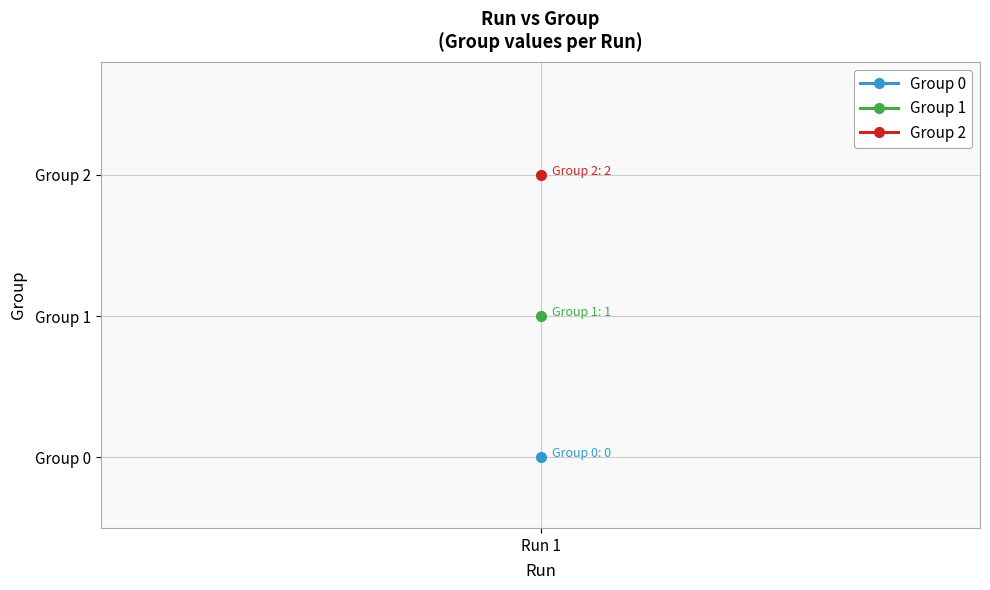

At 1, list the series in order from smallest to largest.

Group 0, Group 1, Group 2